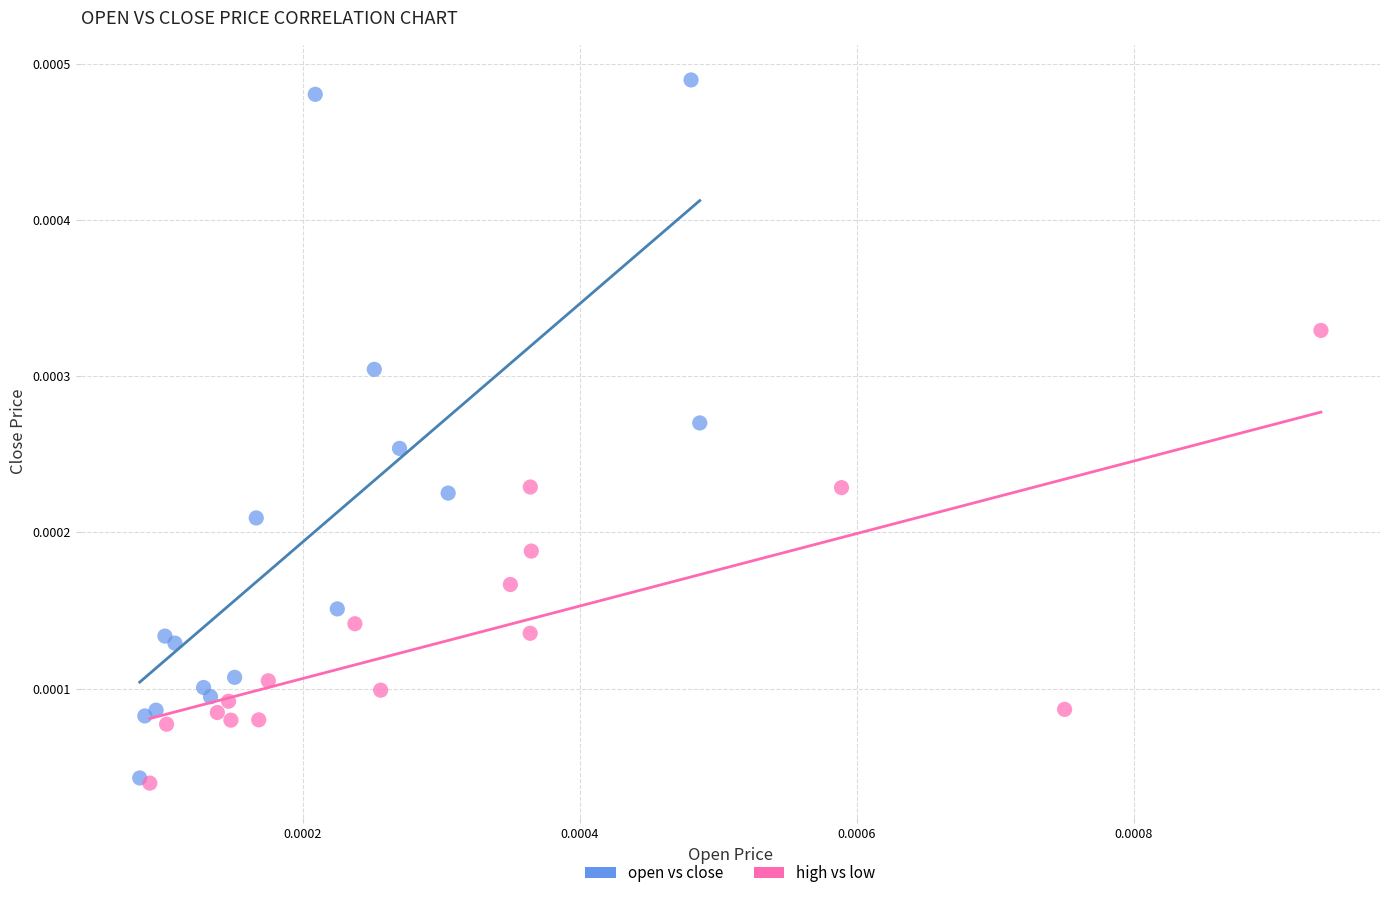

What are all the series names shown in the legend?

open vs close, high vs low